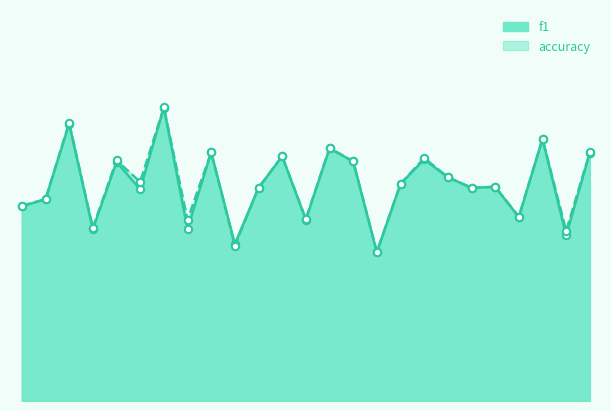

At which category is the sum across all series the highest?

7